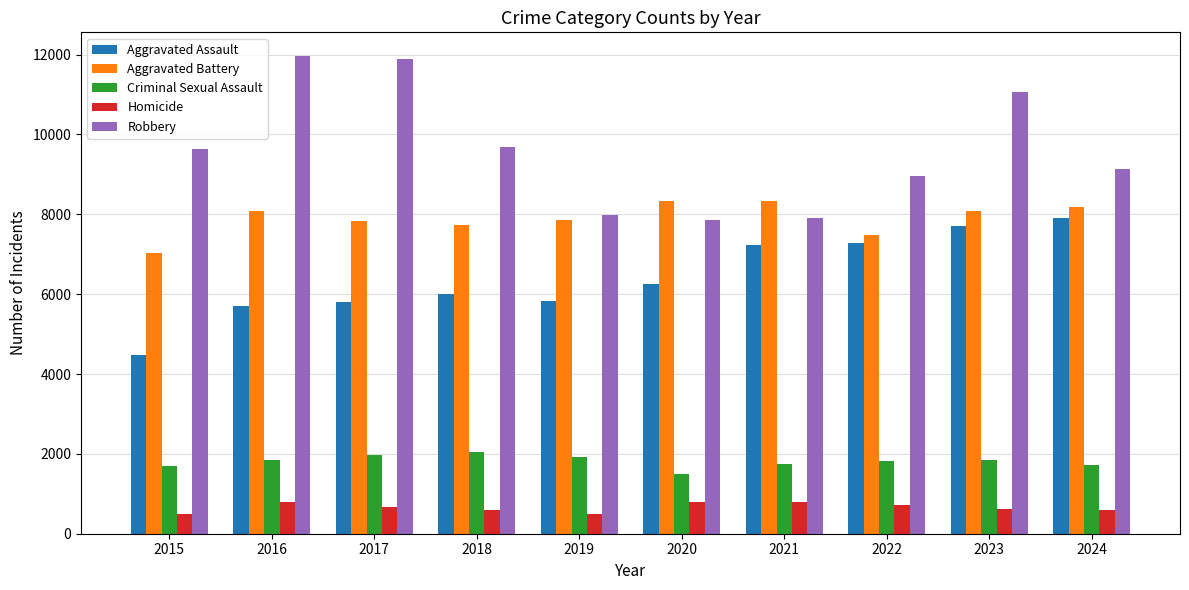

Is it true that Robbery equals 11054 at 2023?

True